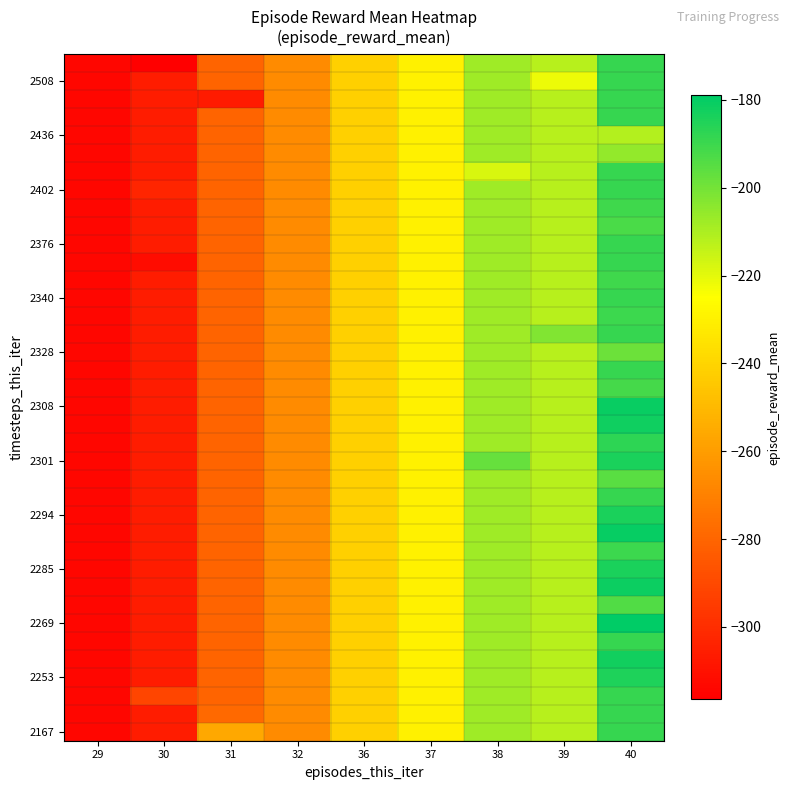

At which category is the sum across all series the highest?

40